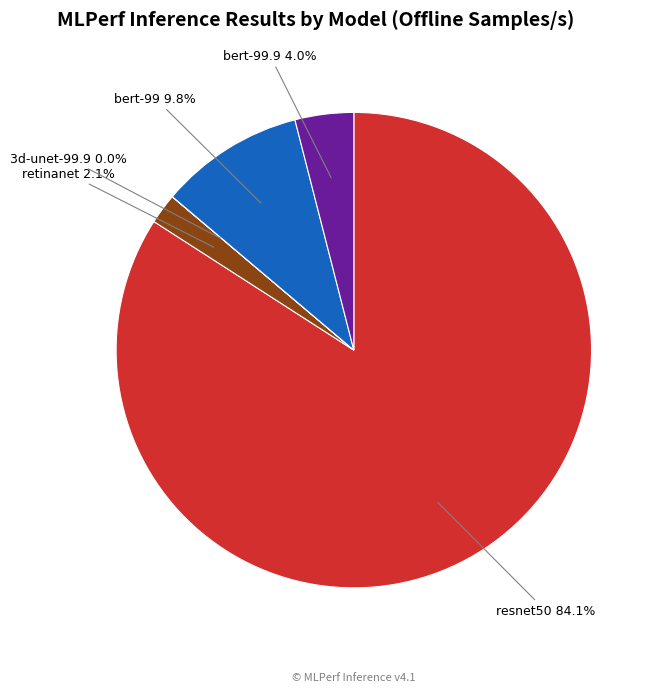

What percentage is NOT represented by retinanet?

97.9%